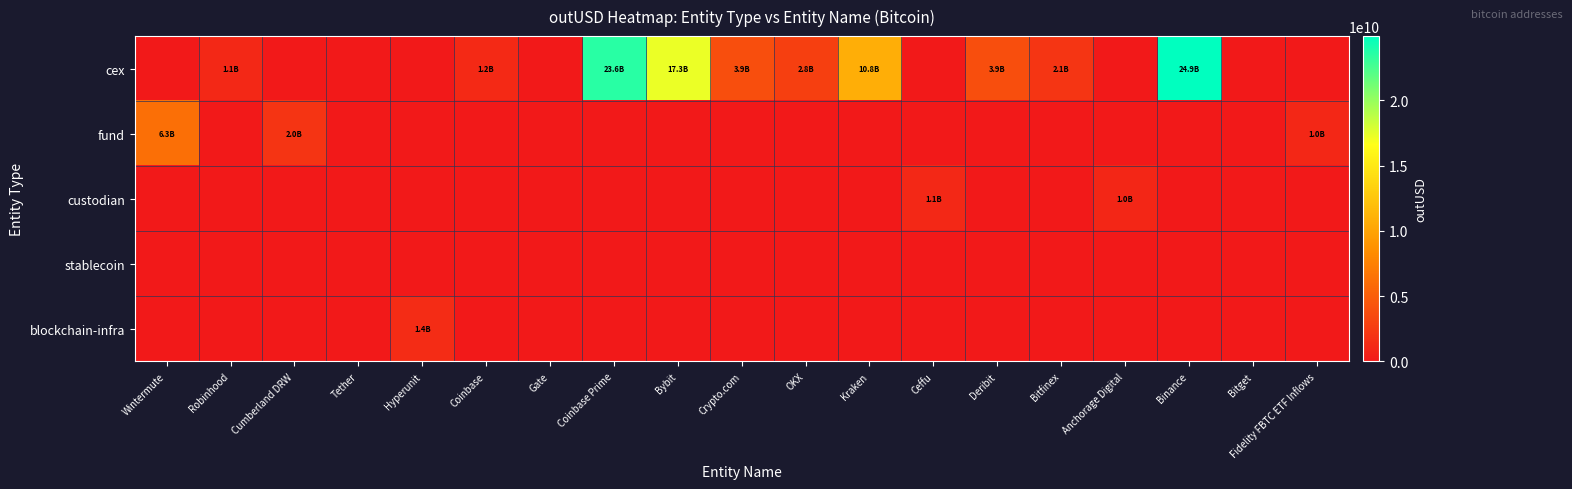

Count the number of data series in this chart.

5